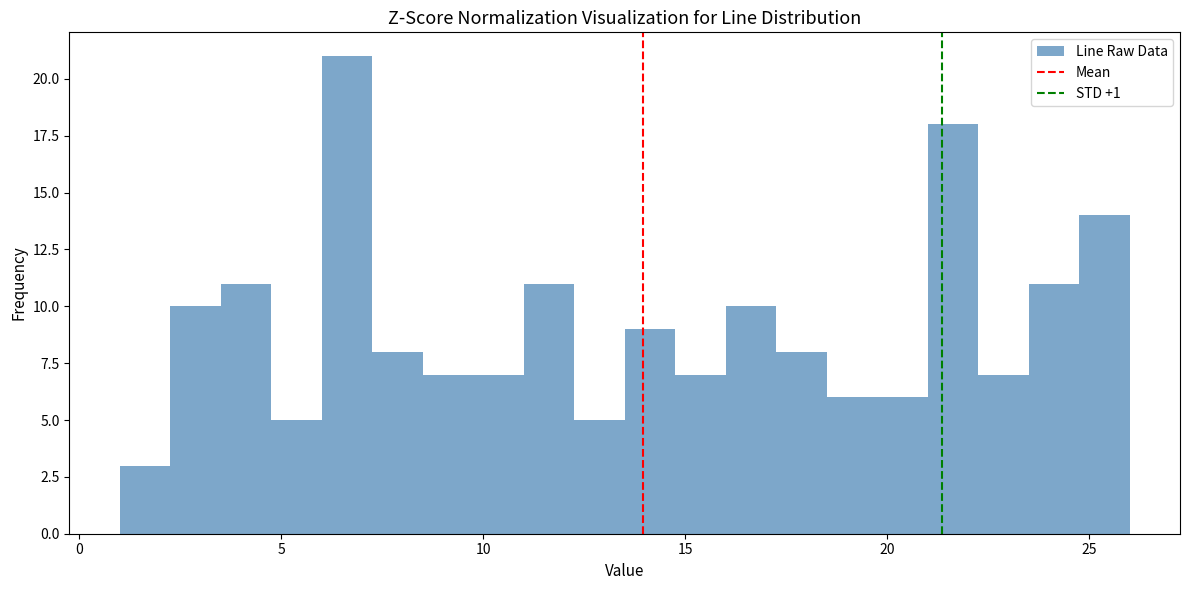

Read against the x-axis, roughly where is the centre of the tallest bar?

6.5